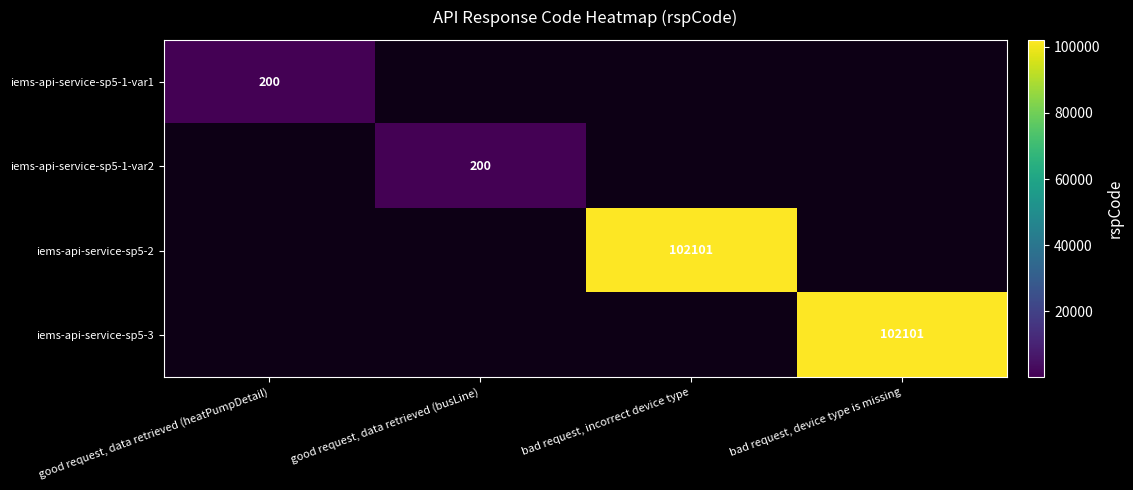

The iems-api-service-sp5-3 series shows 102101 at bad request, device type is missing. True or false?

True